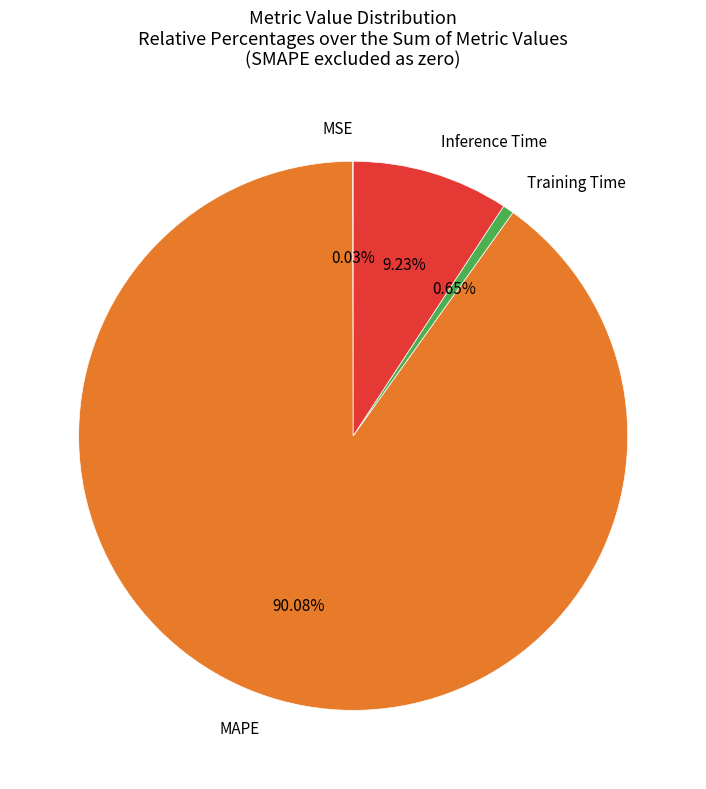

To the nearest percent, what is the average slice percentage?

25%